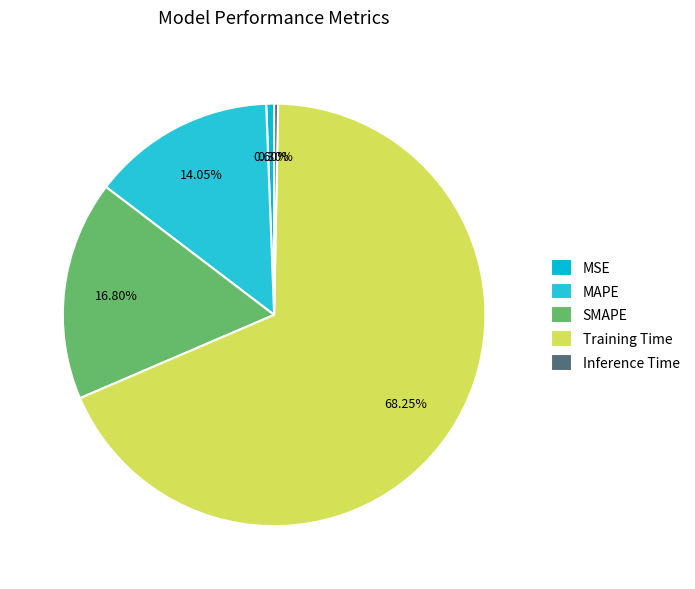

Which has a higher value, SMAPE or MSE?

SMAPE